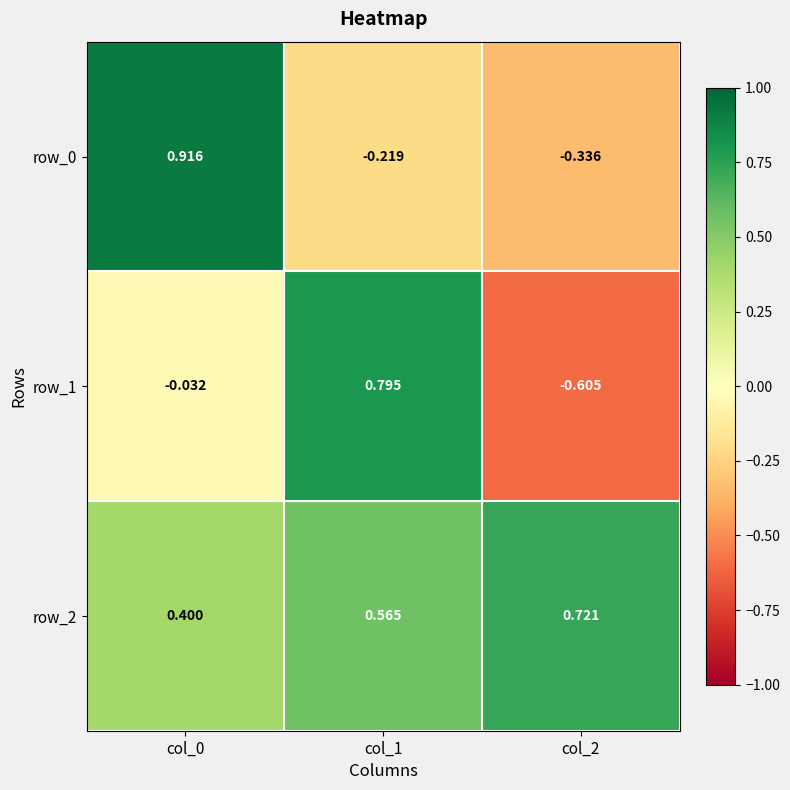

Rank the series at col_2 from highest to lowest value.

row_2, row_0, row_1